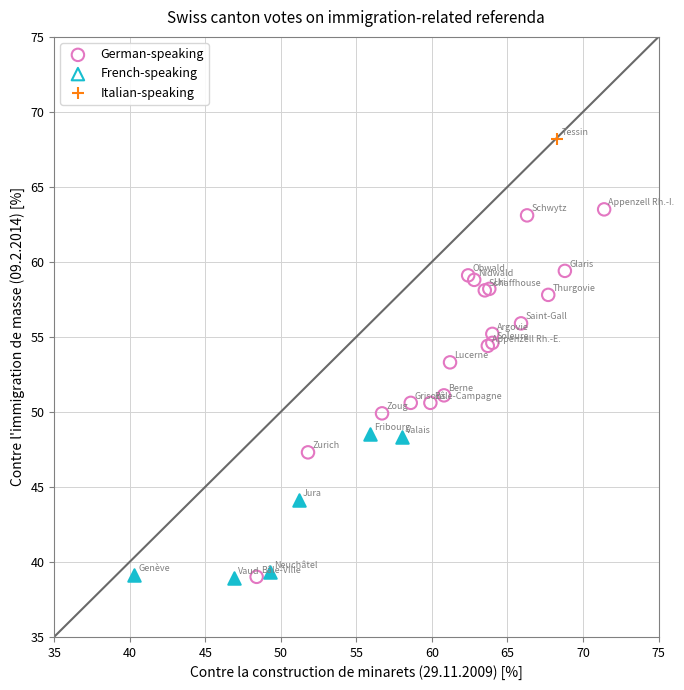

What are all the series names shown in the legend?

German-speaking, French-speaking, Italian-speaking